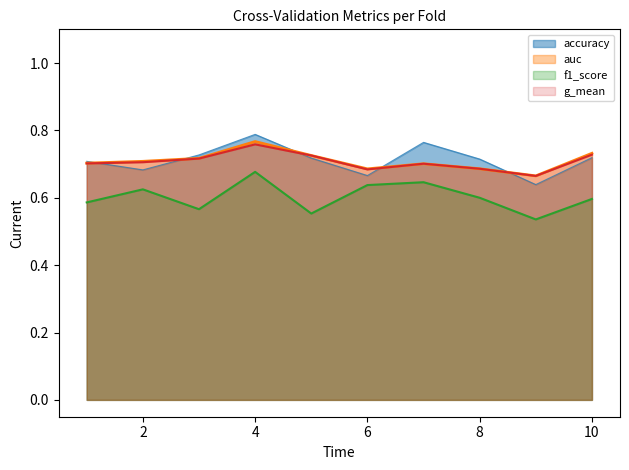

Does the chart have visible grid lines?

No